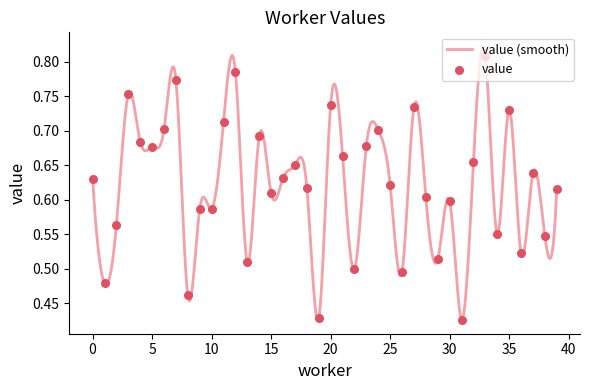

Between 34 and 8, which is larger?

34